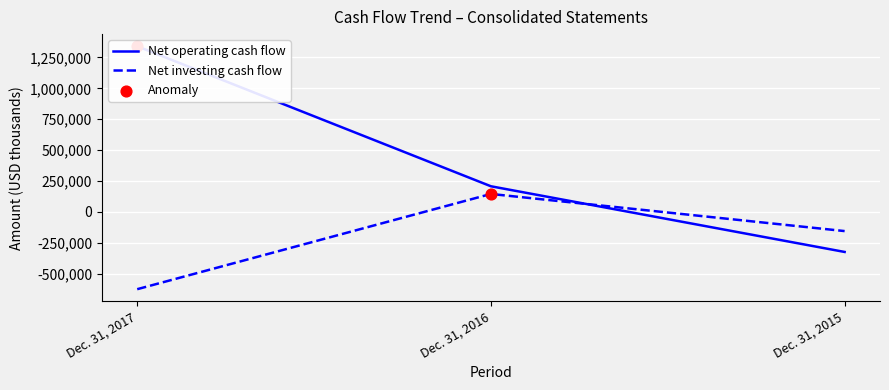

At which category is the sum across all series the highest?

Dec. 31, 2017